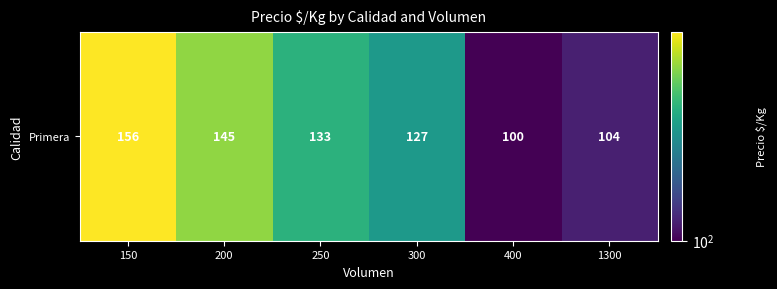

What is the difference between the second highest and minimum values?

45